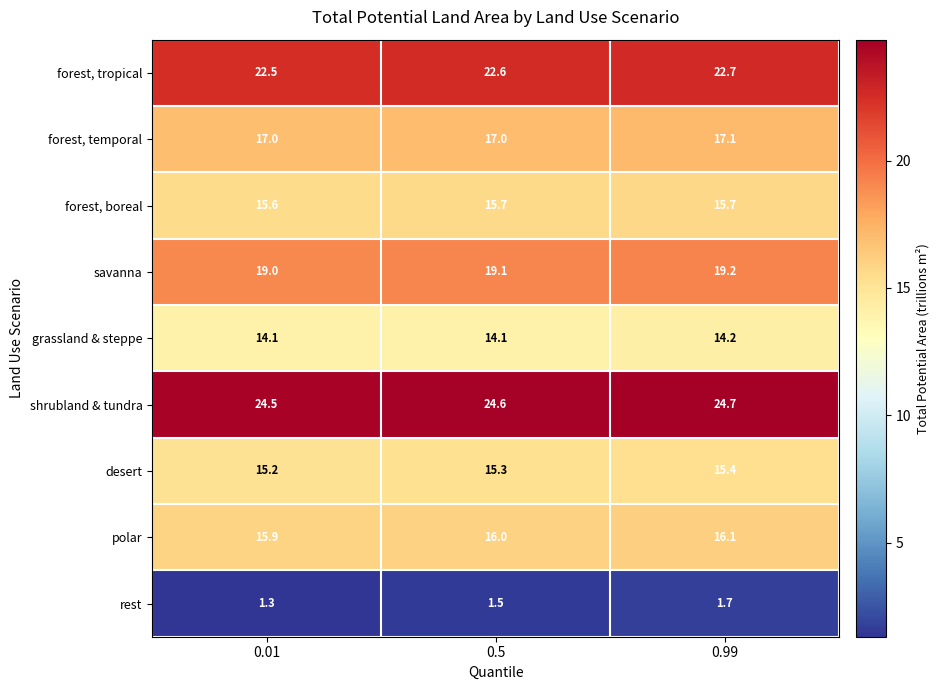

What is the lowest value of the savanna series?

19.0